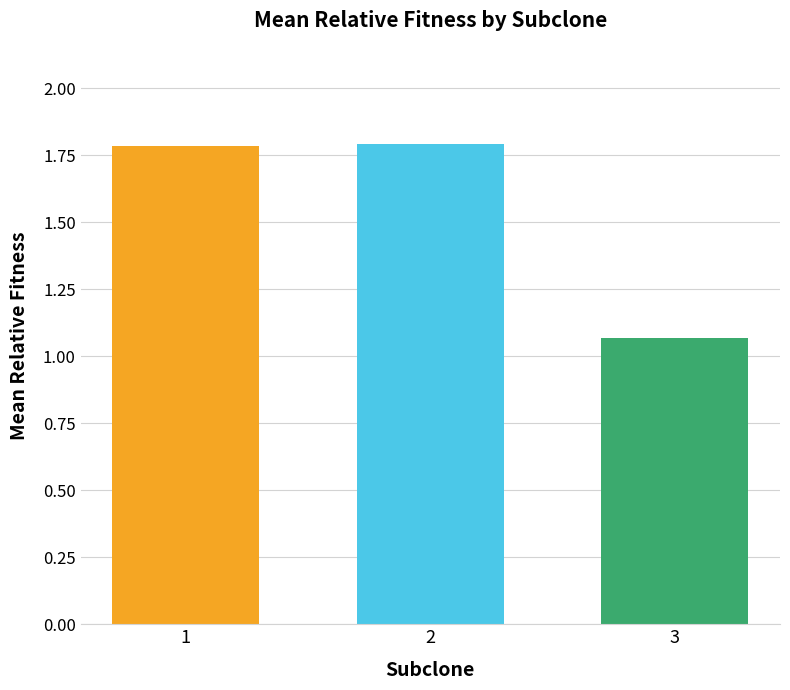

Approximately how many times larger is the value at 1 compared to 3?

1.7